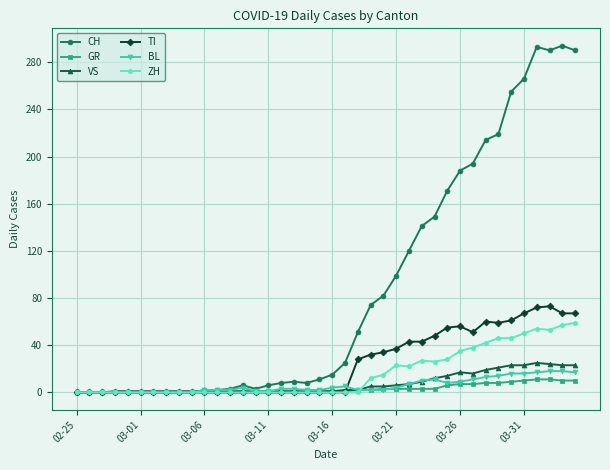

Which series has the largest range (max minus min)?

CH